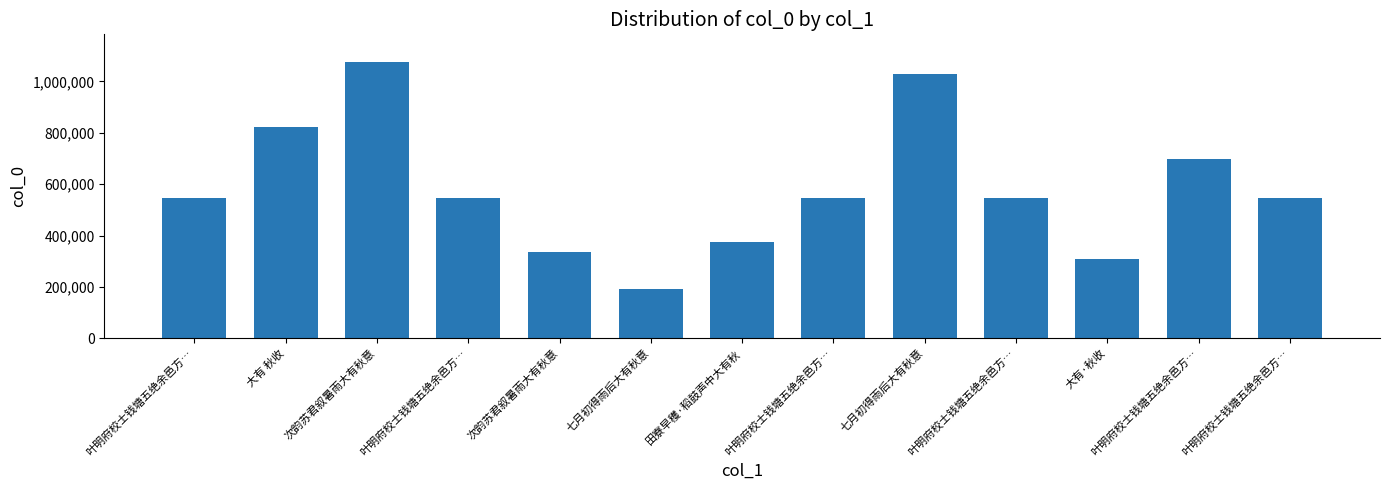

What is the sum of the values at 七月初得雨后大有秋意 and 田寮早穫·稻鼓声中大有秋?

564621